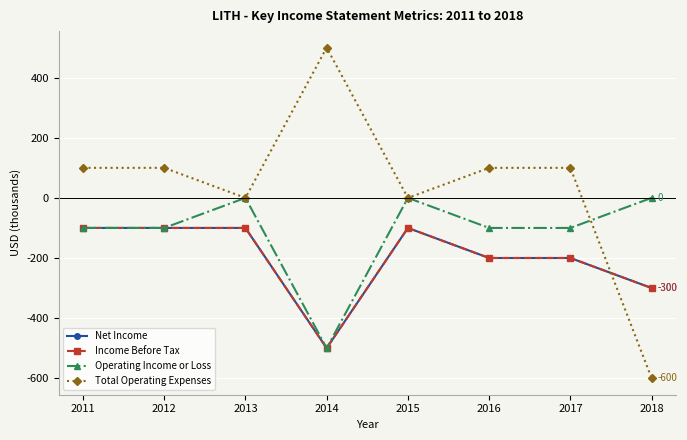

Is it true that Operating Income or Loss equals -500 at 2014?

True